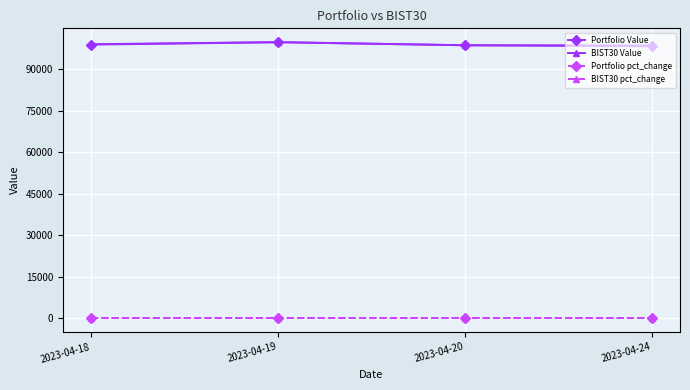

Is it true that Portfolio Value equals 61217.7 at 2023-04-19?

False